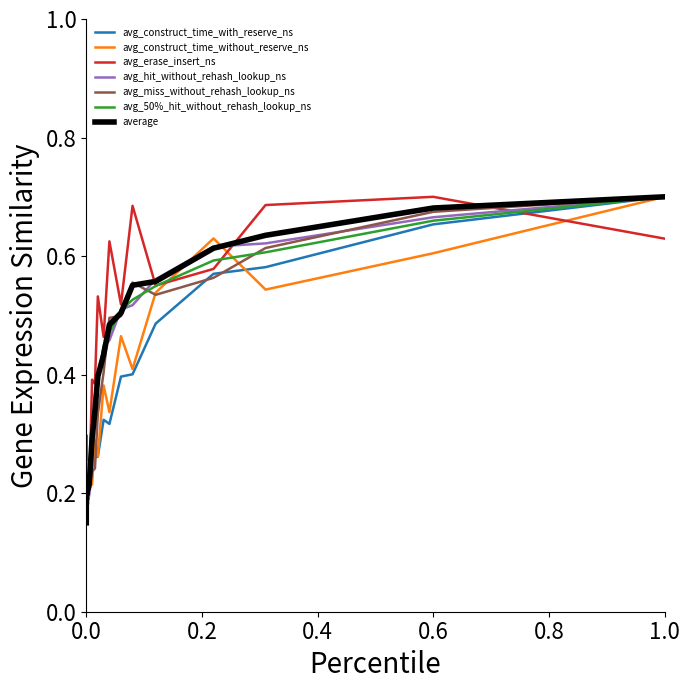

What are all the series names shown in the legend?

avg_construct_time_with_reserve_ns, avg_construct_time_without_reserve_ns, avg_erase_insert_ns, avg_hit_without_rehash_lookup_ns, avg_miss_without_rehash_lookup_ns, avg_50%_hit_without_rehash_lookup_ns, average